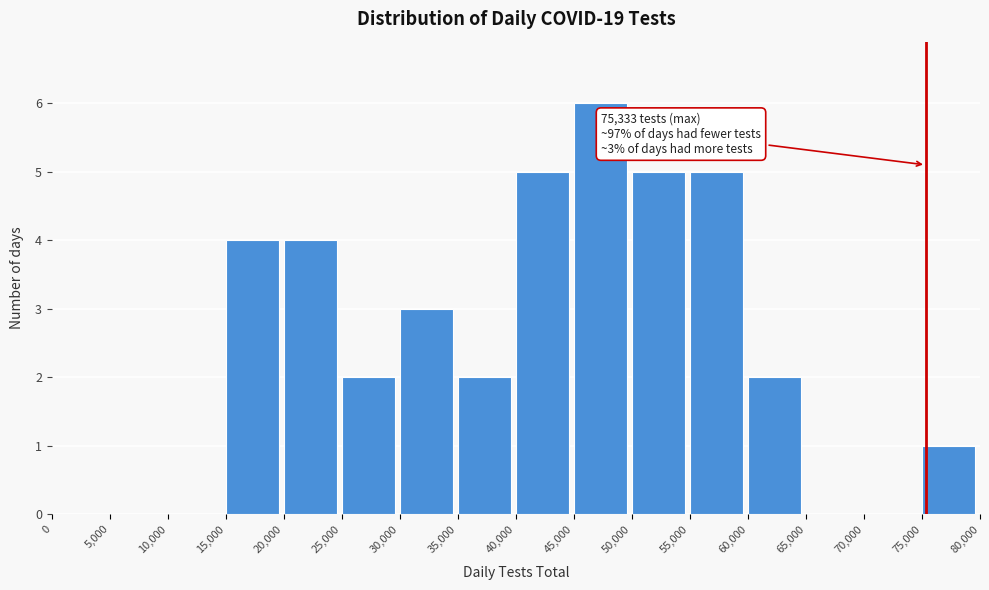

Over which range of the x-axis is the bar tallest?

45,000 to 50,000